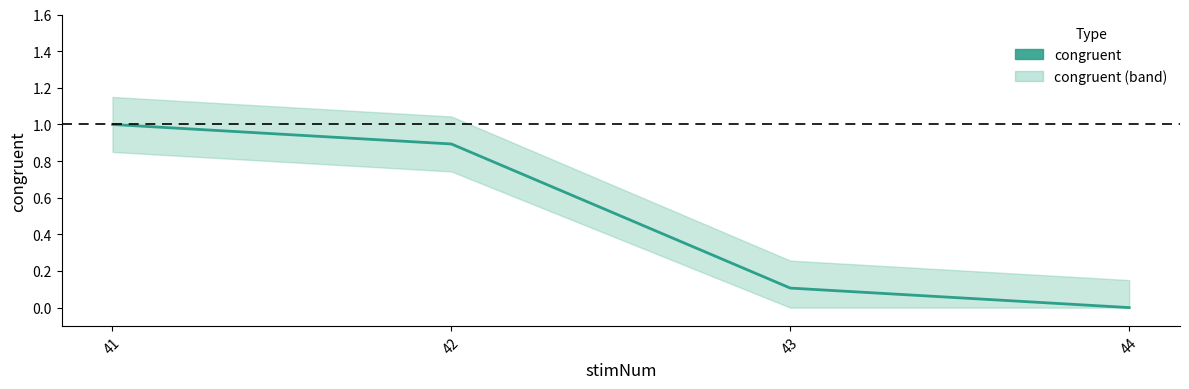

Which category has the highest value across all series?

41